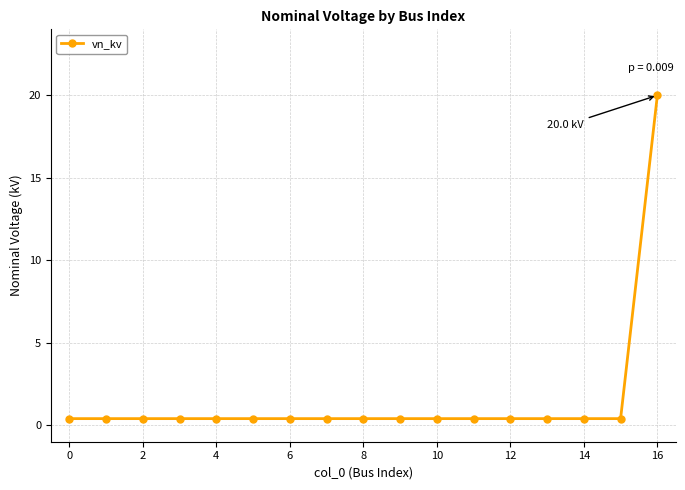

What is the difference between the maximum and minimum values?

19.6